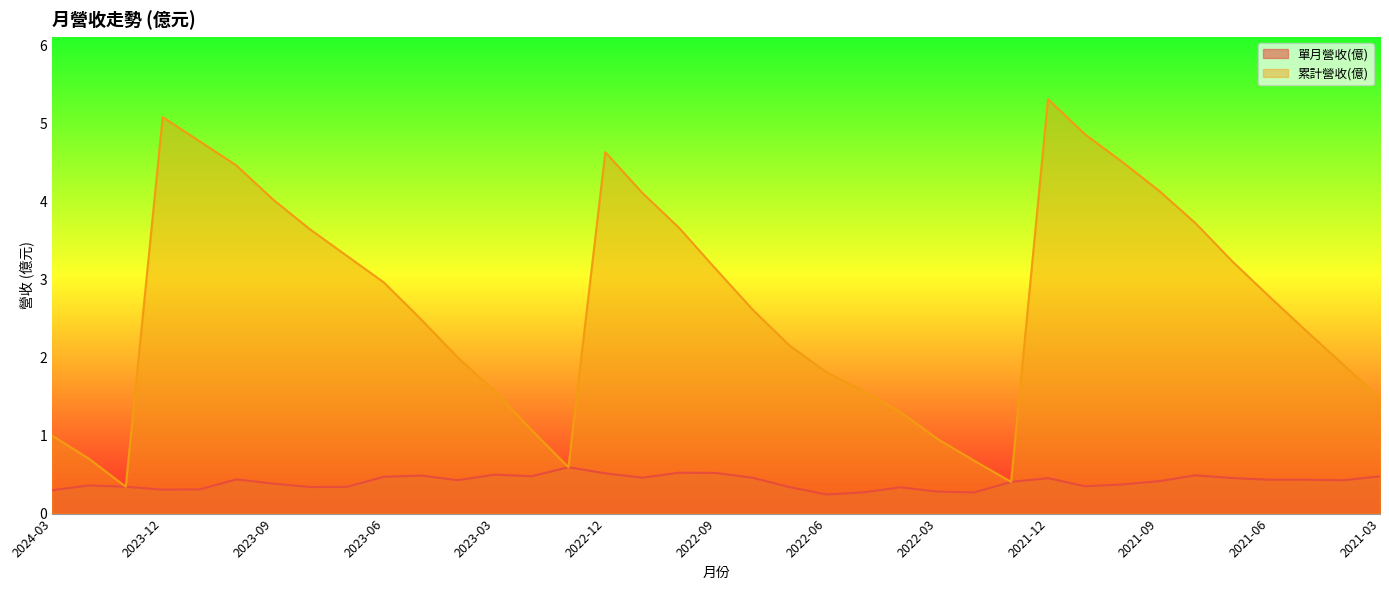

Which category has the lowest value in the 累計營收(億) series?

2024-01